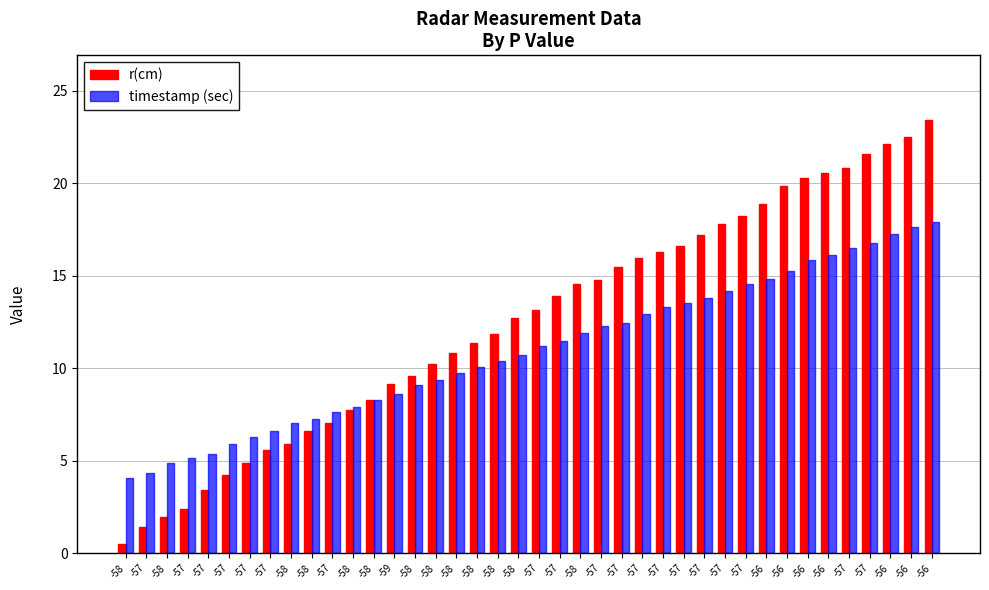

What is the difference between the second highest and minimum values in the r(cm) series?

22.0